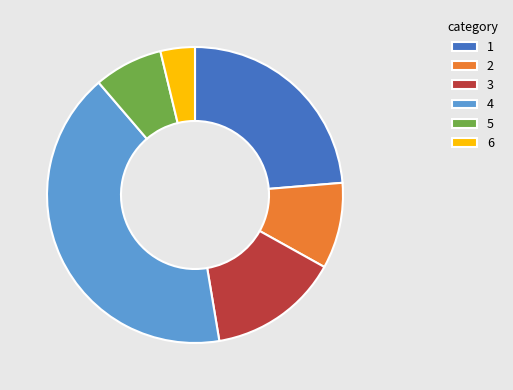

The 5 slice represents 8% of the pie. True or false?

True